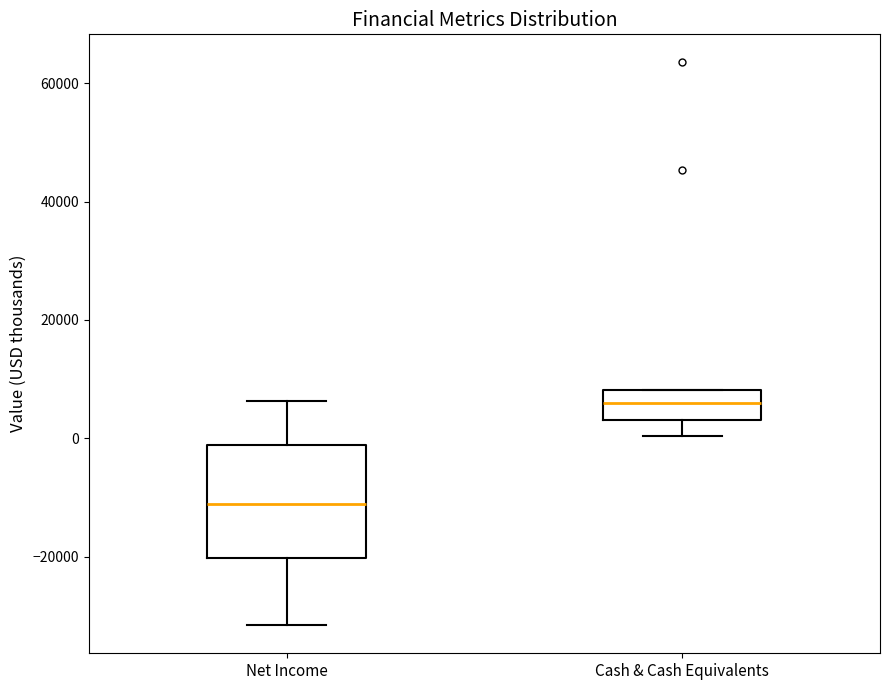

Which box is the tallest, from its lower edge to its upper edge?

Net Income